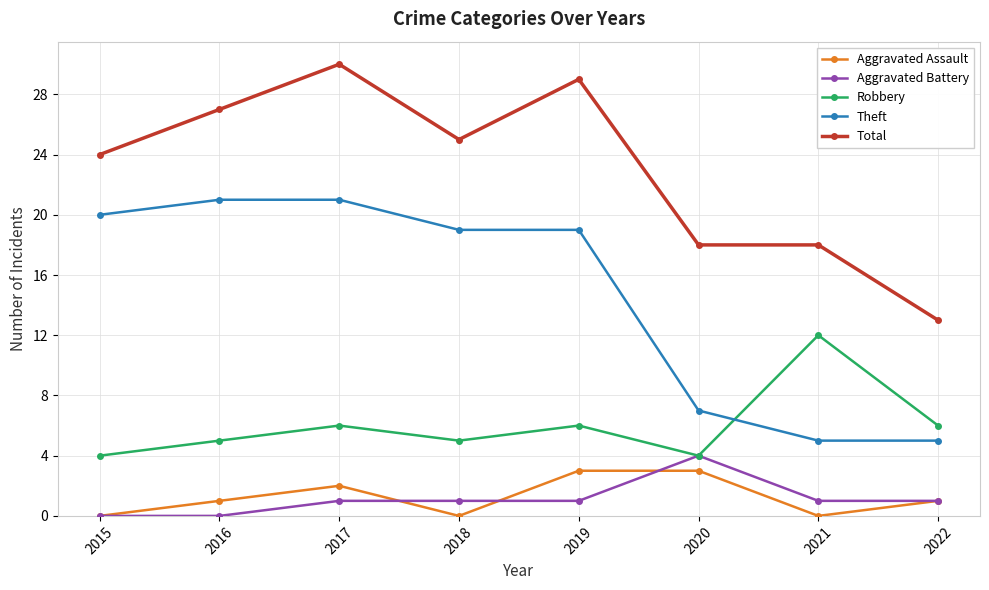

What is the value of the Aggravated Assault point at the 6th from the left?

3